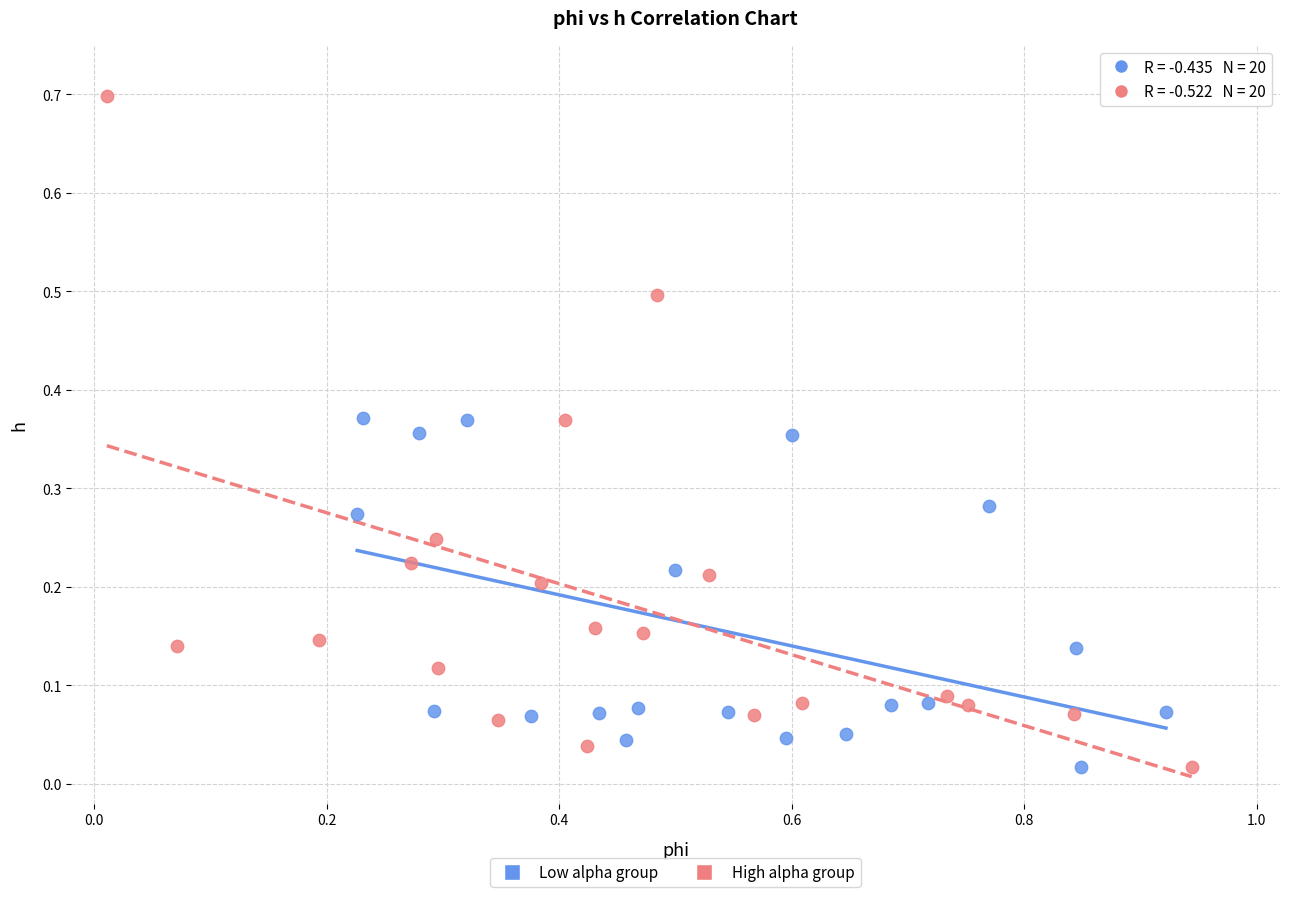

Which series reaches the maximum Y coordinate?

High alpha group